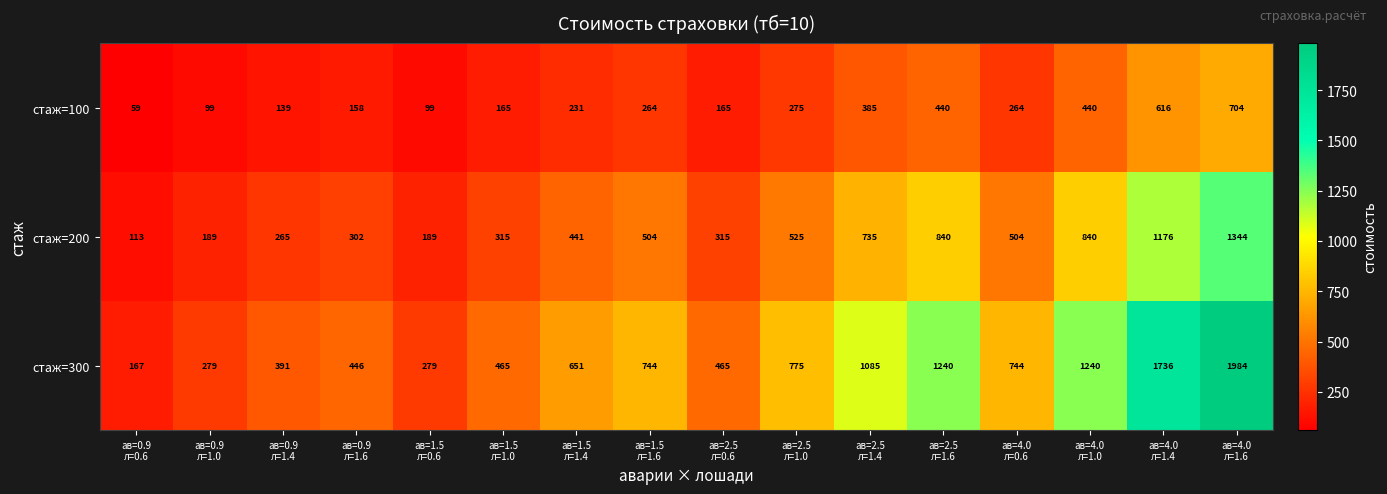

Rank the series by their average value, from lowest to highest.

стаж=100, стаж=200, стаж=300